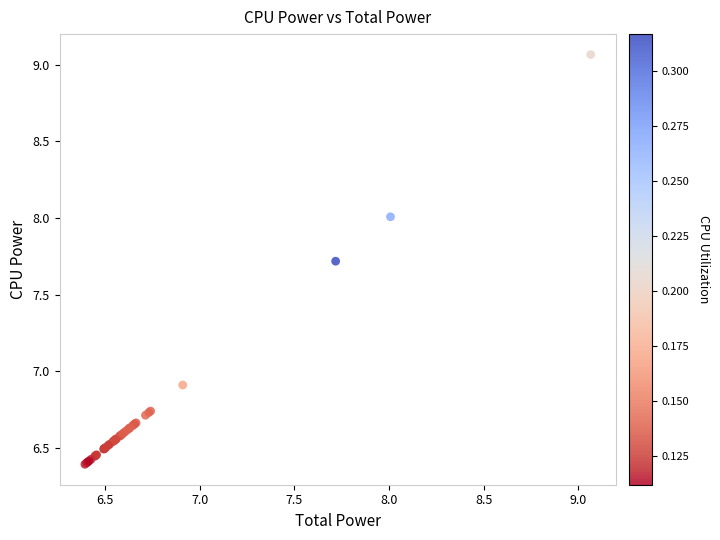

What Y value in the scatter plot is closest to 7?

6.9